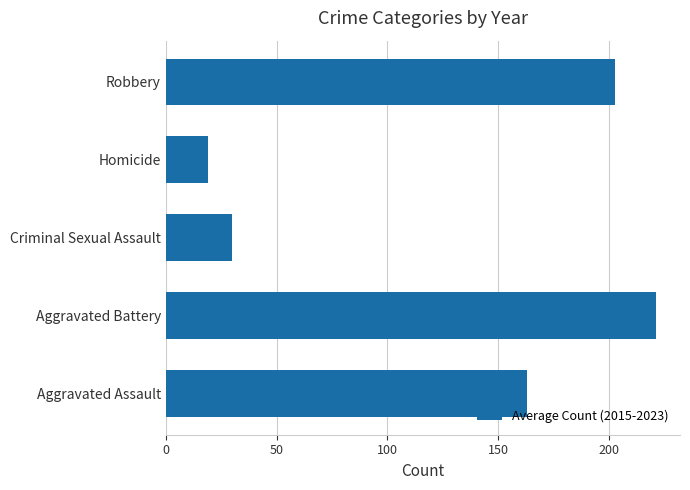

Which label corresponds to the smallest value in the chart?

Homicide